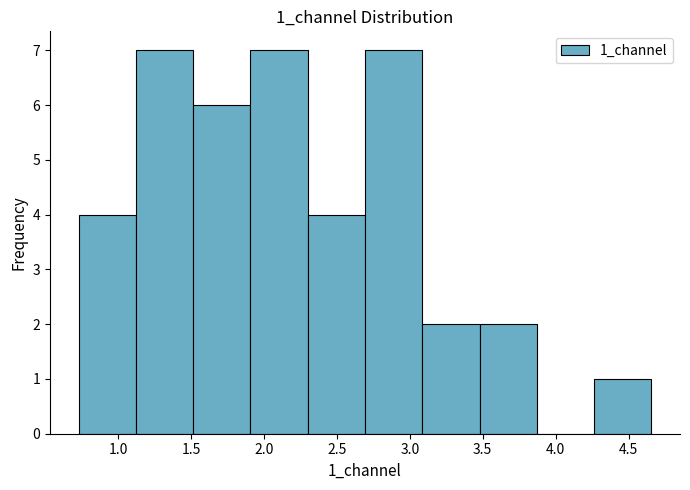

Reading left to right, transcribe this chart: for each bar, give the range it covers on the x-axis and its height. Neither the bar edges nor the heights are printed on the chart, so give them approximately, as read against the axes.

0.75 to 1.10: 4
1.10 to 1.50: 7
1.50 to 1.90: 6
1.90 to 2.30: 7
2.30 to 2.70: 4
2.70 to 3.10: 7
3.10 to 3.50: 2
3.50 to 3.85: 2
3.85 to 4.25: 0
4.25 to 4.65: 1